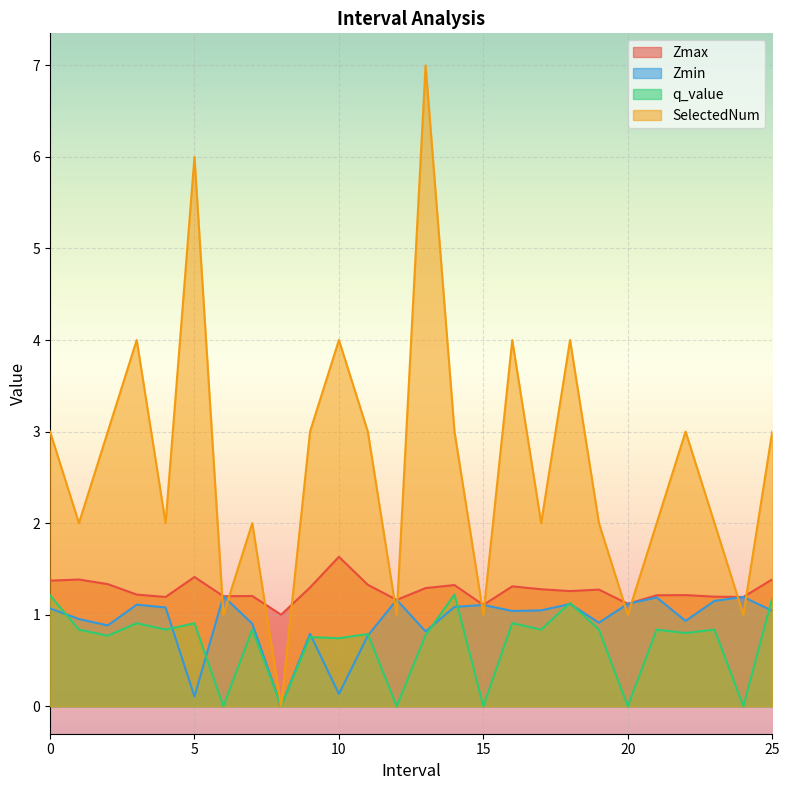

True or false: Zmax has more than 2 interior local peaks.

True